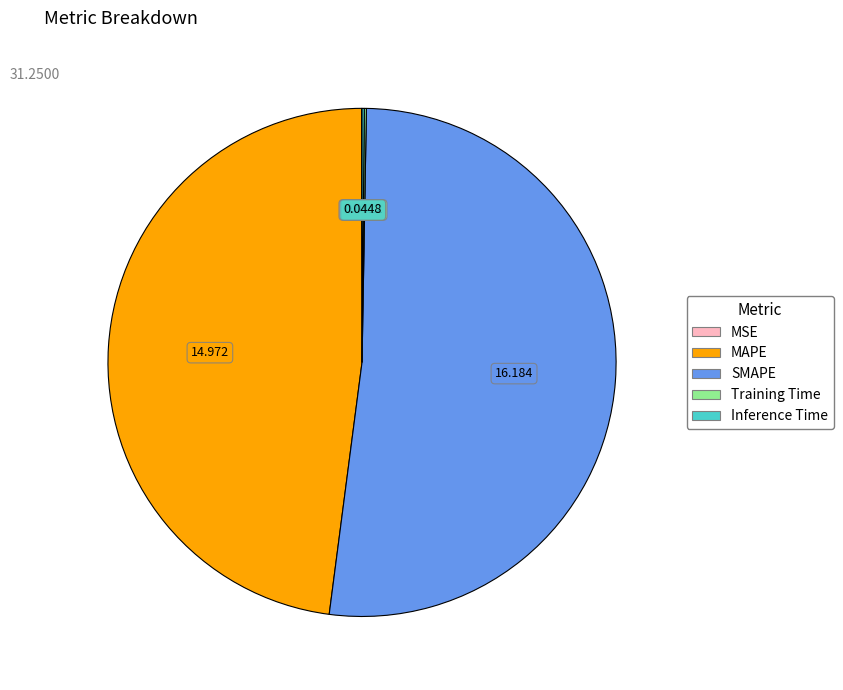

What is the largest slice in the pie chart?

SMAPE